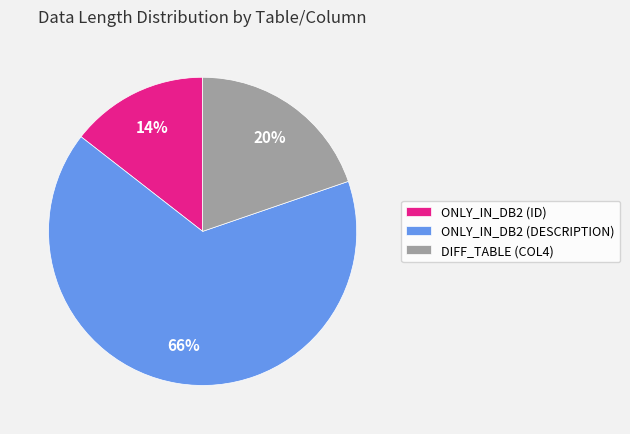

Does DIFF_TABLE (COL4) account for over 50% of the chart?

No